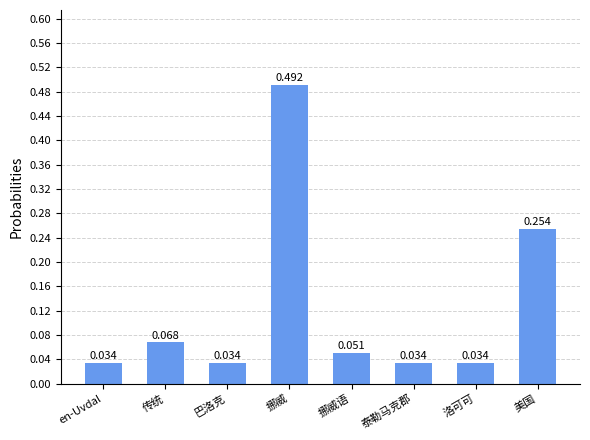

What is the label of the 7th bar from the left?

洛可可